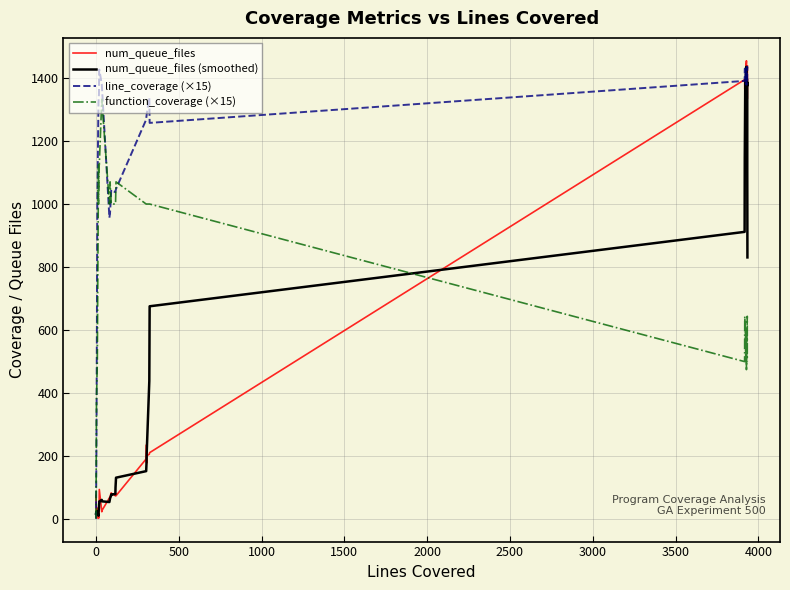

True or false: num_queue_files (smoothed) has more than 1 points higher than both neighbors.

True